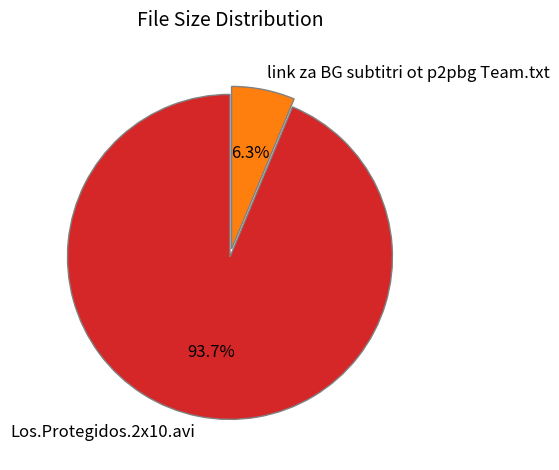

Which has a higher value, link za BG subtitri ot p2pbg Team.txt or Los.Protegidos.2x10.avi?

Los.Protegidos.2x10.avi